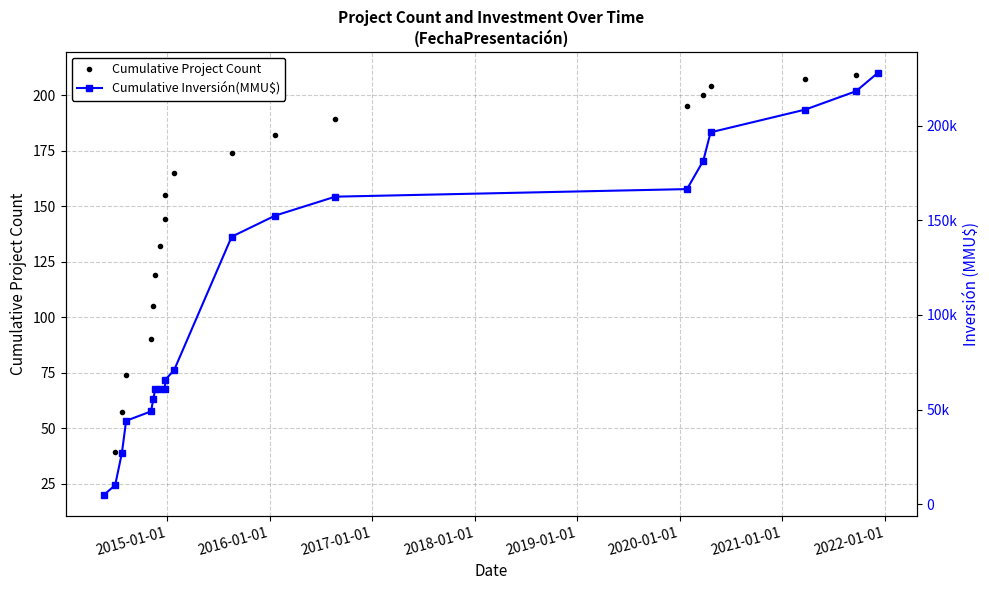

How many values in the Cumulative Inversión(MMU$) series exceed 70861?

9